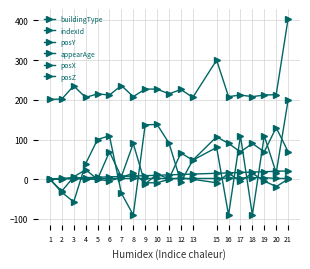

Is it true that appearAge equals 0.8 at 21?

False